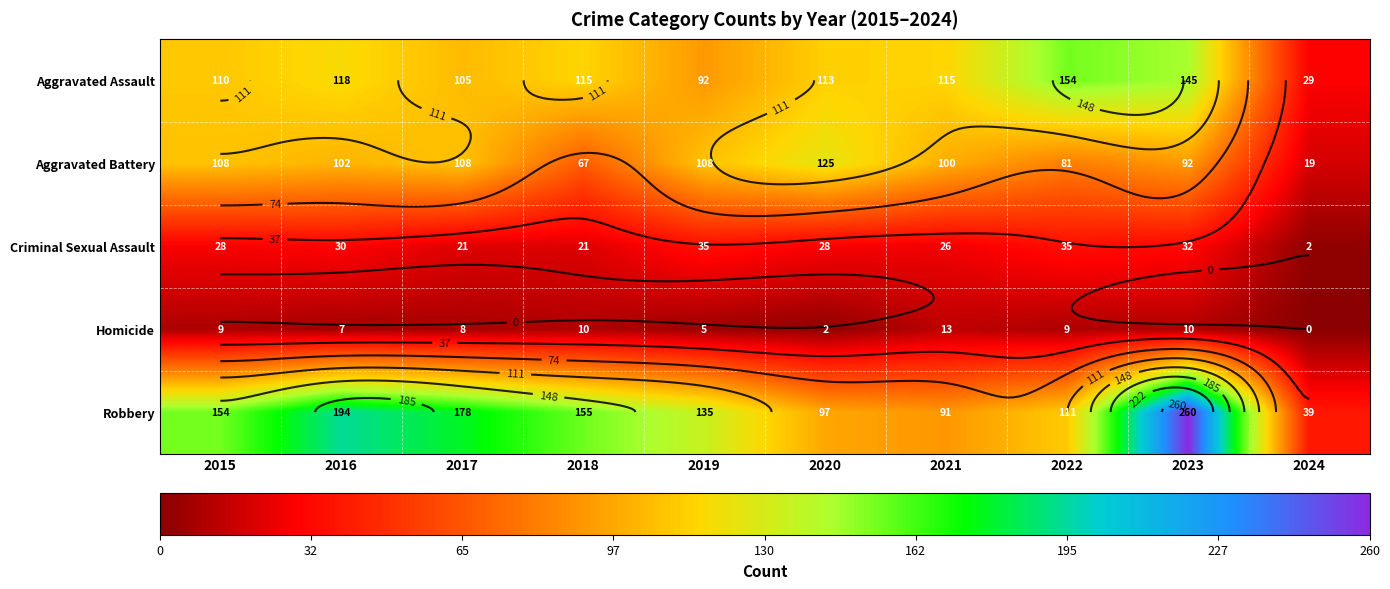

Read the Aggravated Battery value at 2019, to the nearest 5.

110